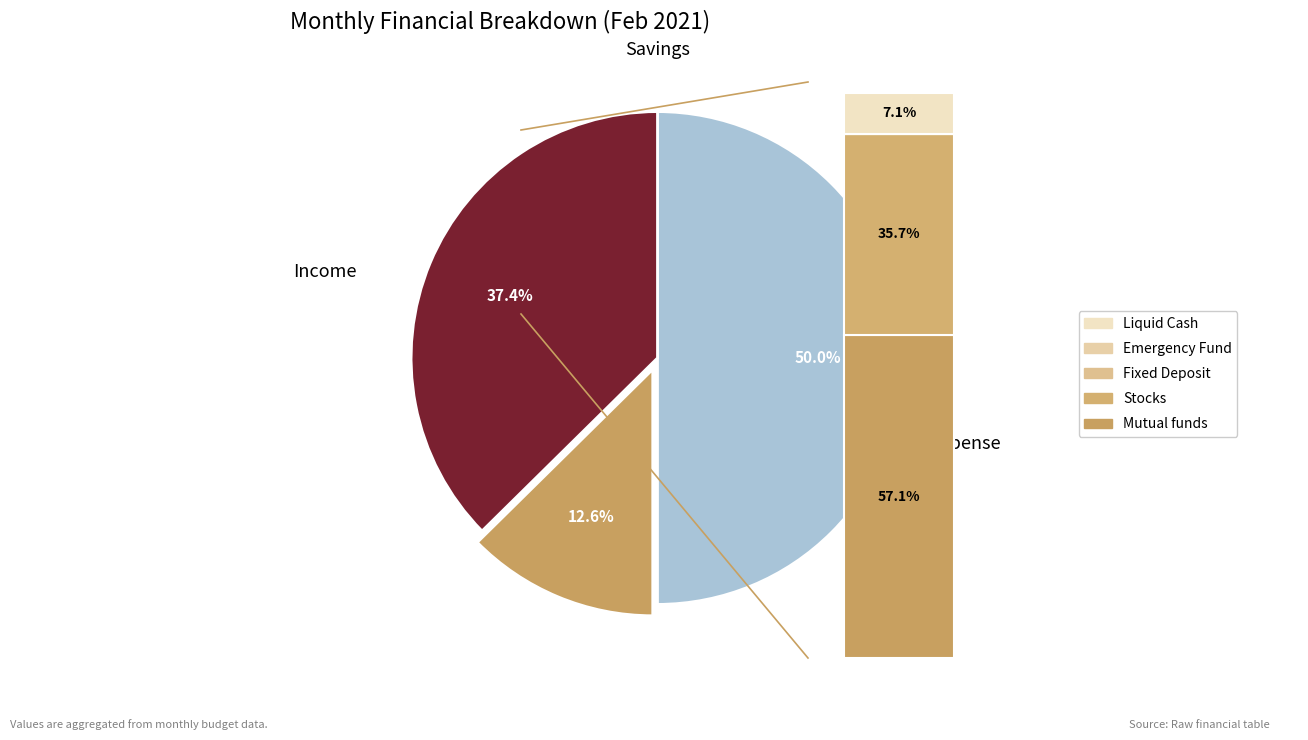

Is Emergency Fund the majority of the pie?

No